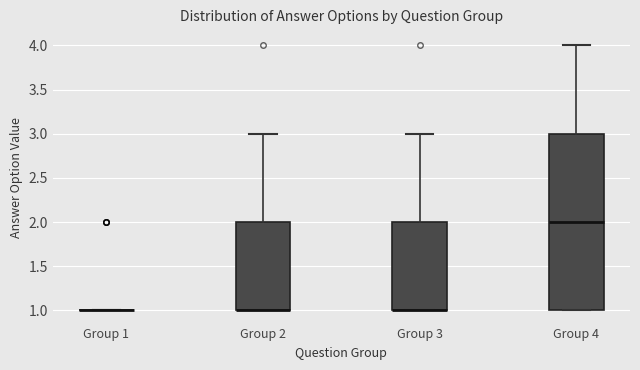

Reading left to right, read every box against the y-axis: the position of its median line, the range the box covers, and the ends of its whiskers. The values are not printed on the chart, so give them approximately, as read against the axis.

Group 1: box collapsed to a line at 1, whiskers 1 to 1
Group 2: median 1 (drawn on the box's lower edge), box 1 to 2, whiskers 1 to 3
Group 3: median 1 (drawn on the box's lower edge), box 1 to 2, whiskers 1 to 3
Group 4: median 2, box 1 to 3, whiskers 1 to 4